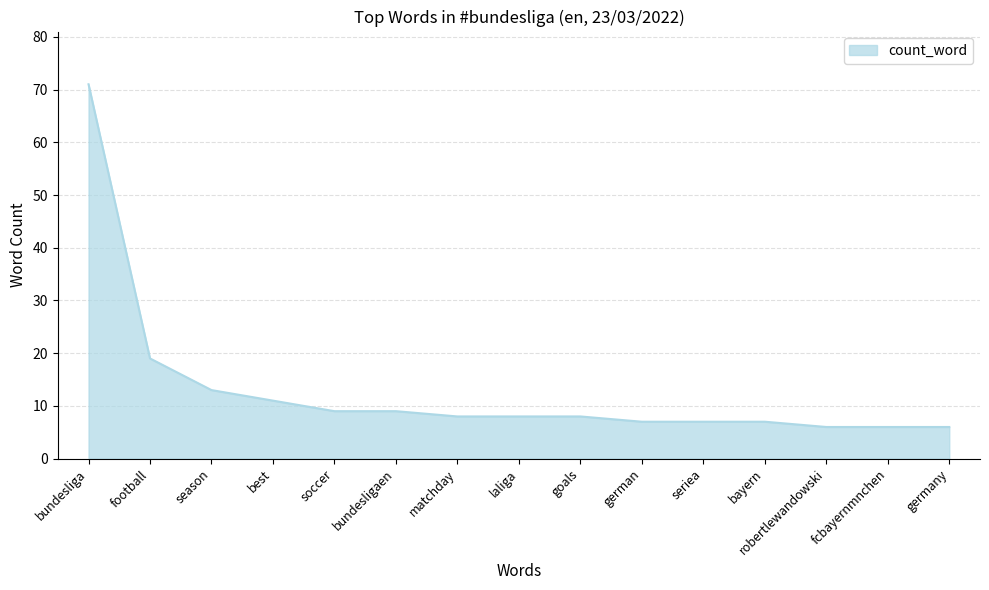

Between season and football, which is larger?

football